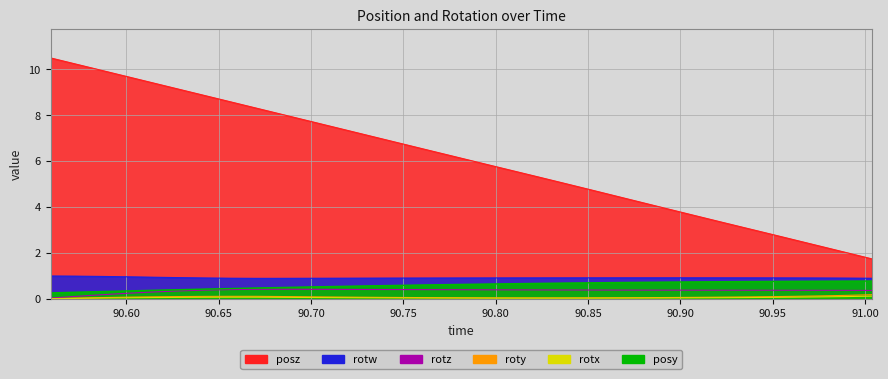

True or false: roty and rotw intersect in this chart.

False